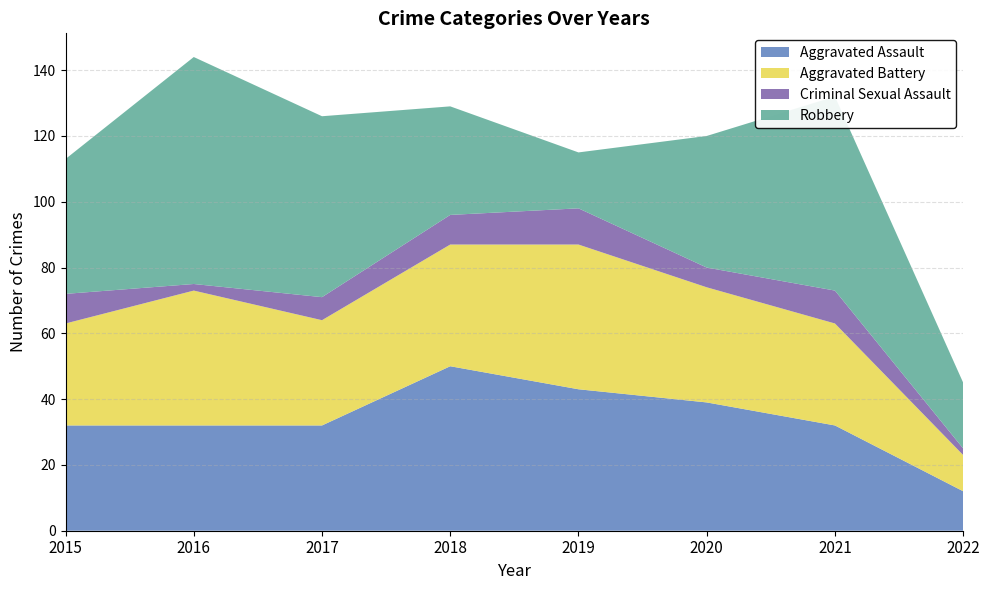

Reading left to right, extract all data points from this chart.

Aggravated Assault: 32	32	32	50	43	39	32	12
Aggravated Battery: 31	41	32	37	44	35	31	11
Criminal Sexual Assault: 9	2	7	9	11	6	10	2
Robbery: 41	69	55	33	17	40	59	20